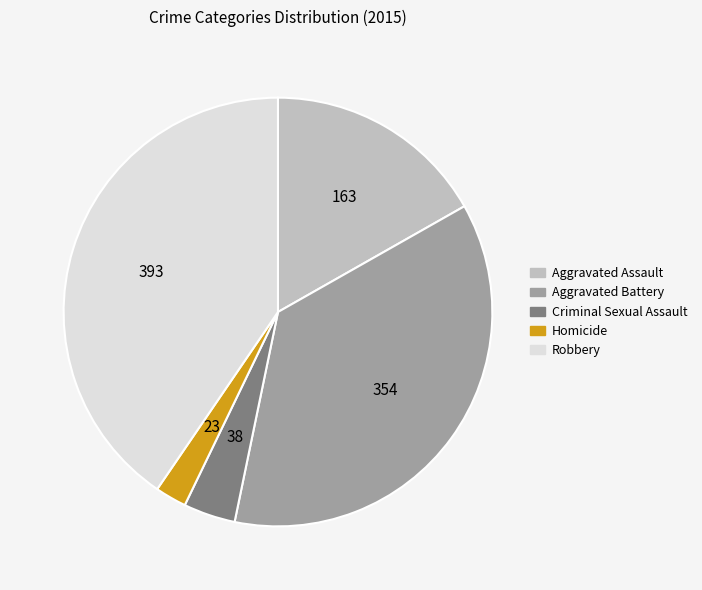

True or false: Aggravated Battery accounts for 36% of the total.

True